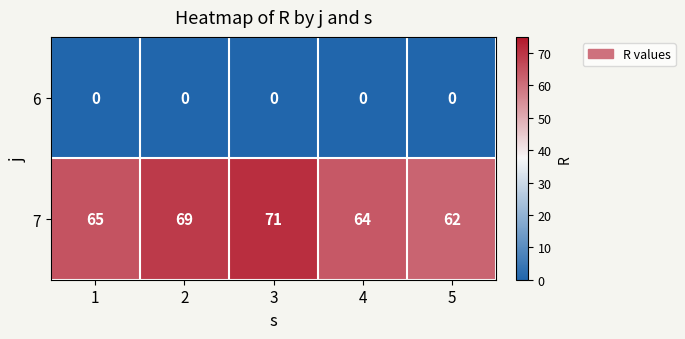

What is the sum of the 7 values at 4 and 3?

135